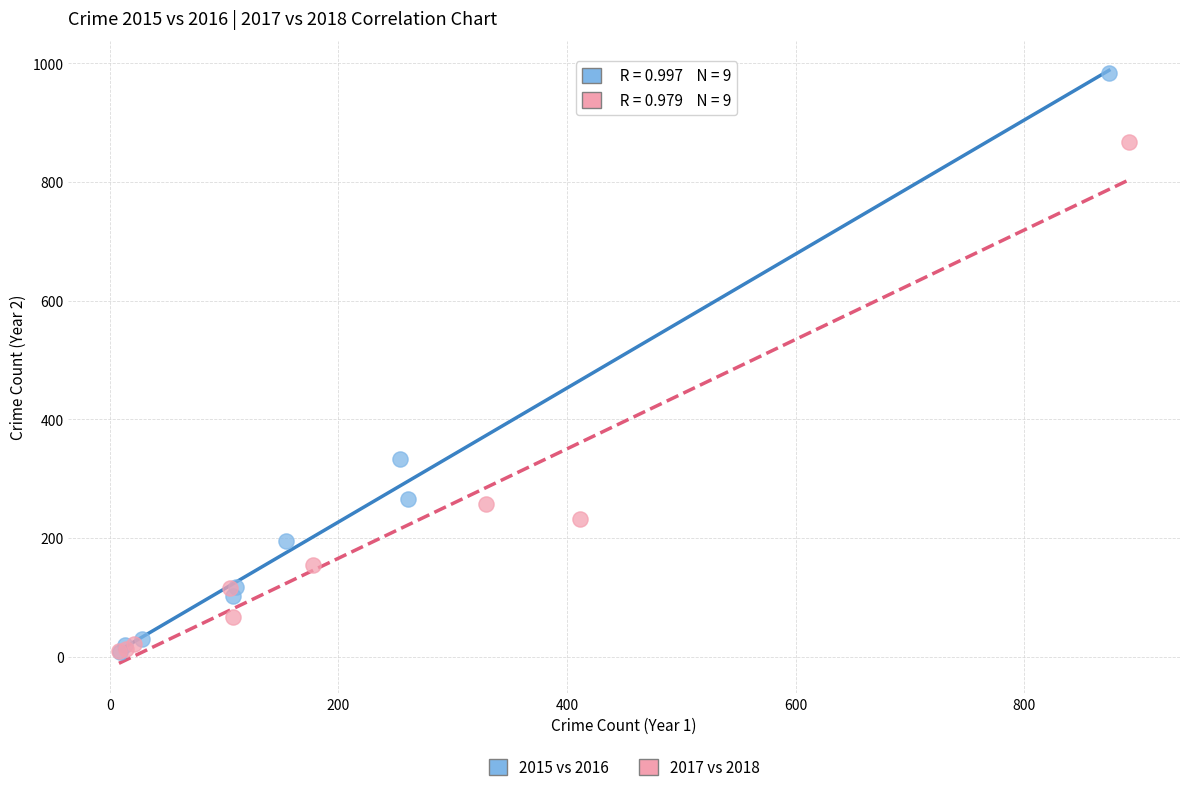

What are all the series names shown in the legend?

2015 vs 2016, 2017 vs 2018